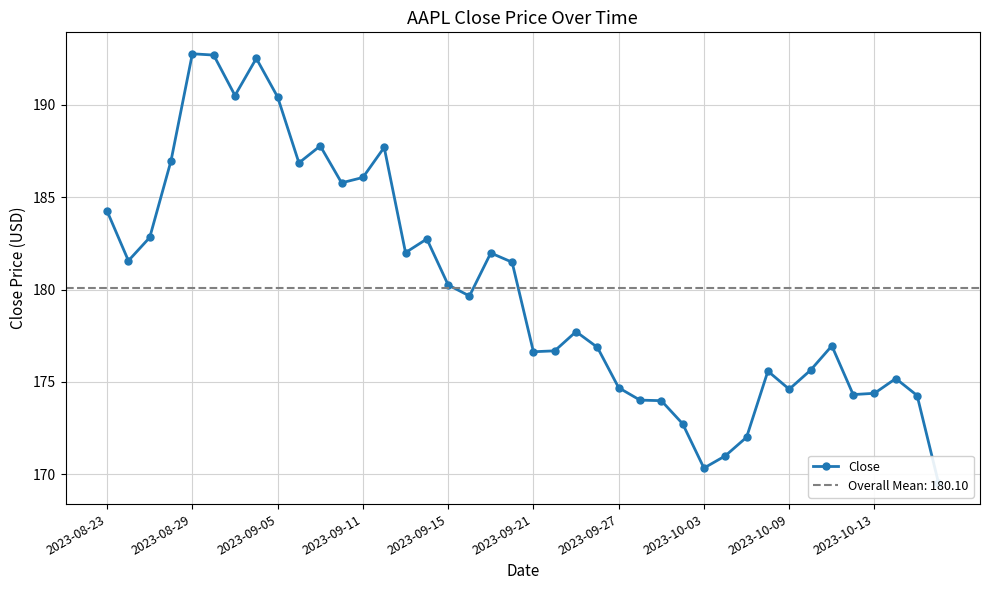

Reading right to left, list all the values displayed in this chart.

169.5	174.3	175.2	174.4	174.3	176.9	175.6	174.6	175.6	172.0	171.0	170.3	172.7	174.0	174.0	174.7	176.9	177.7	176.7	176.6	181.5	182.0	179.6	180.2	182.7	182.0	187.7	186.1	185.8	187.8	186.9	190.4	192.5	190.5	192.7	192.8	187.0	182.8	181.6	184.2